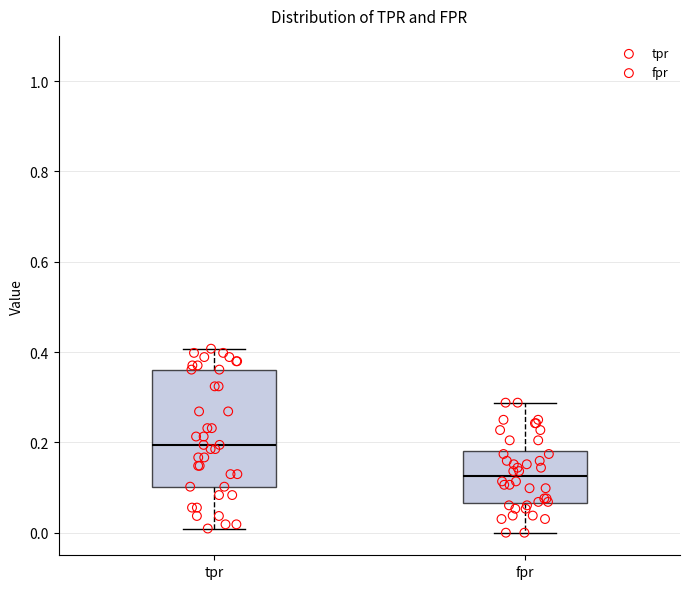

Which box has the highest median line?

tpr